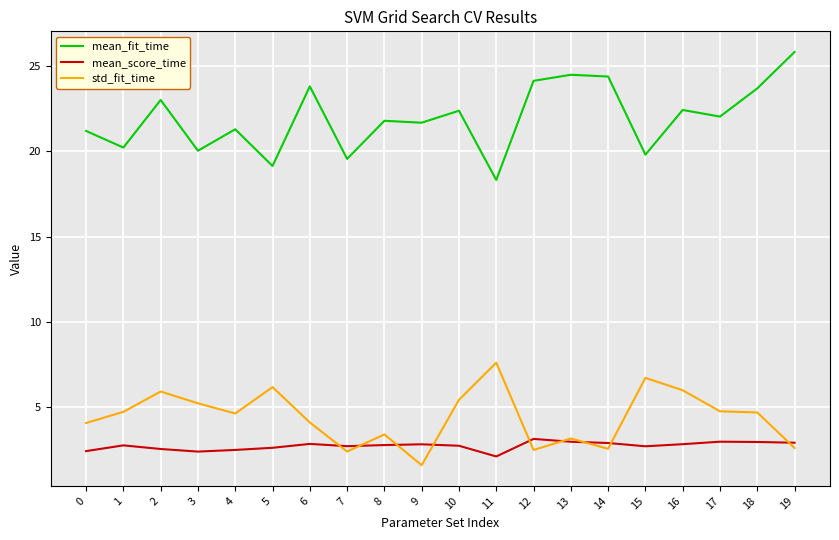

The std_fit_time series shows 4.1 at 0. True or false?

True